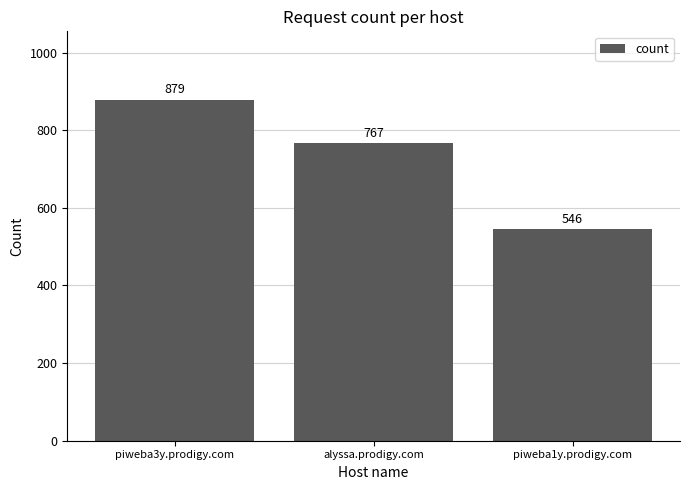

Is it true that the value at alyssa.prodigy.com is 1251?

False